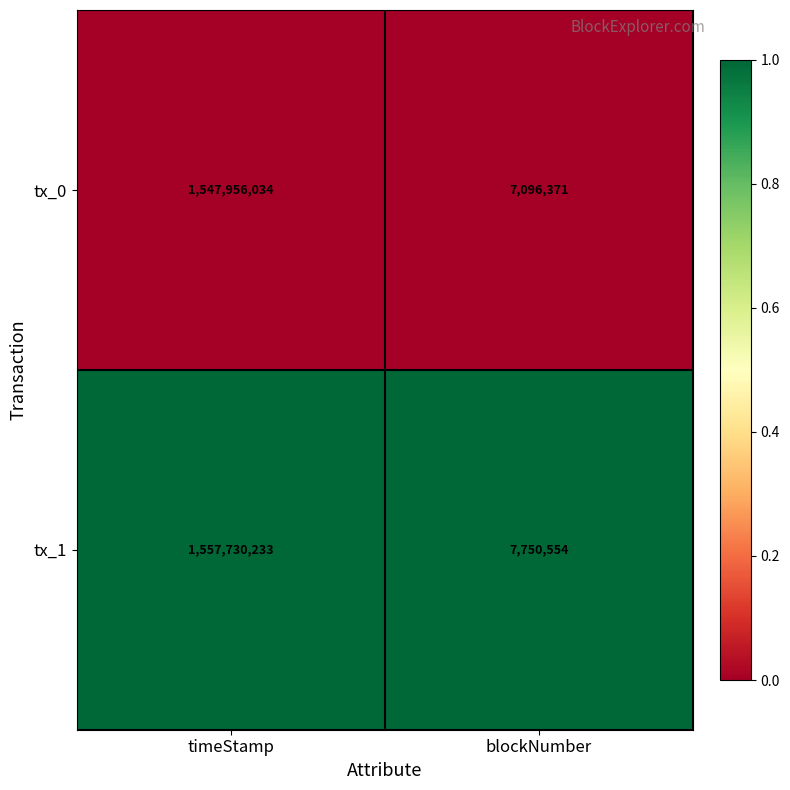

Rank the categories by tx_1 value from highest to lowest.

timeStamp, blockNumber